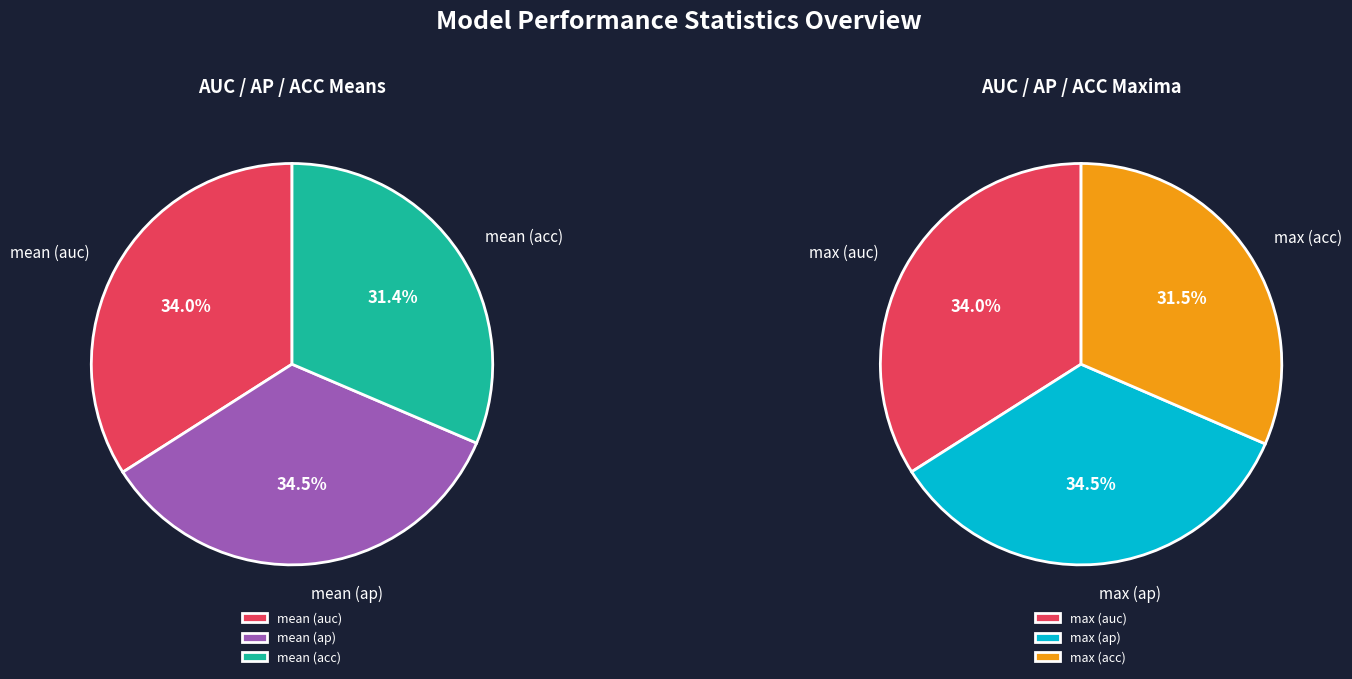

What portion of the pie excludes mean?

75.1%